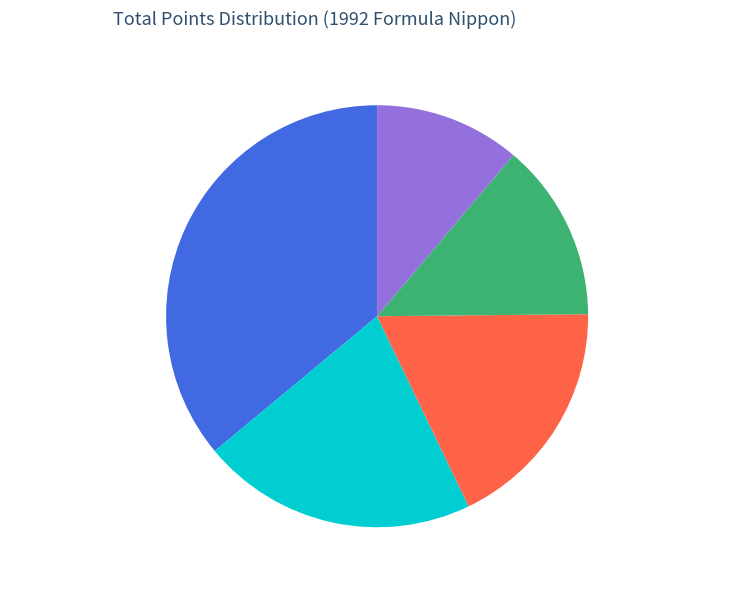

Is there a majority slice in this chart?

No